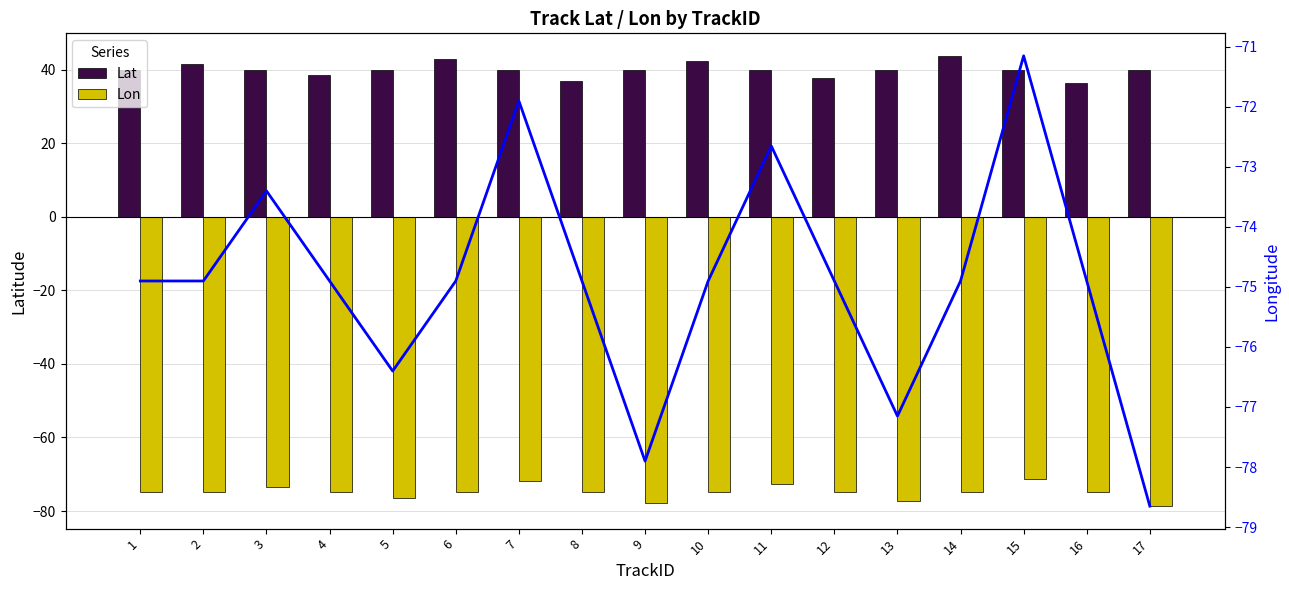

What is the value of the Lon (line) bar at the 15th from the left?

-71.2